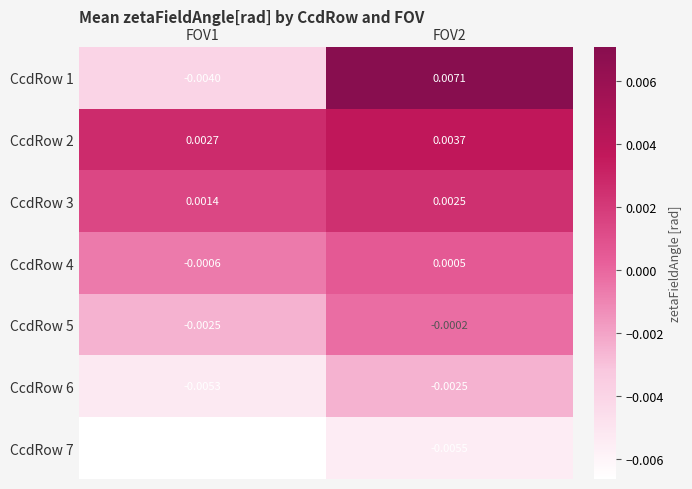

Is the value of CcdRow 4 at FOV2 greater than the value of CcdRow 7 at FOV1?

Yes